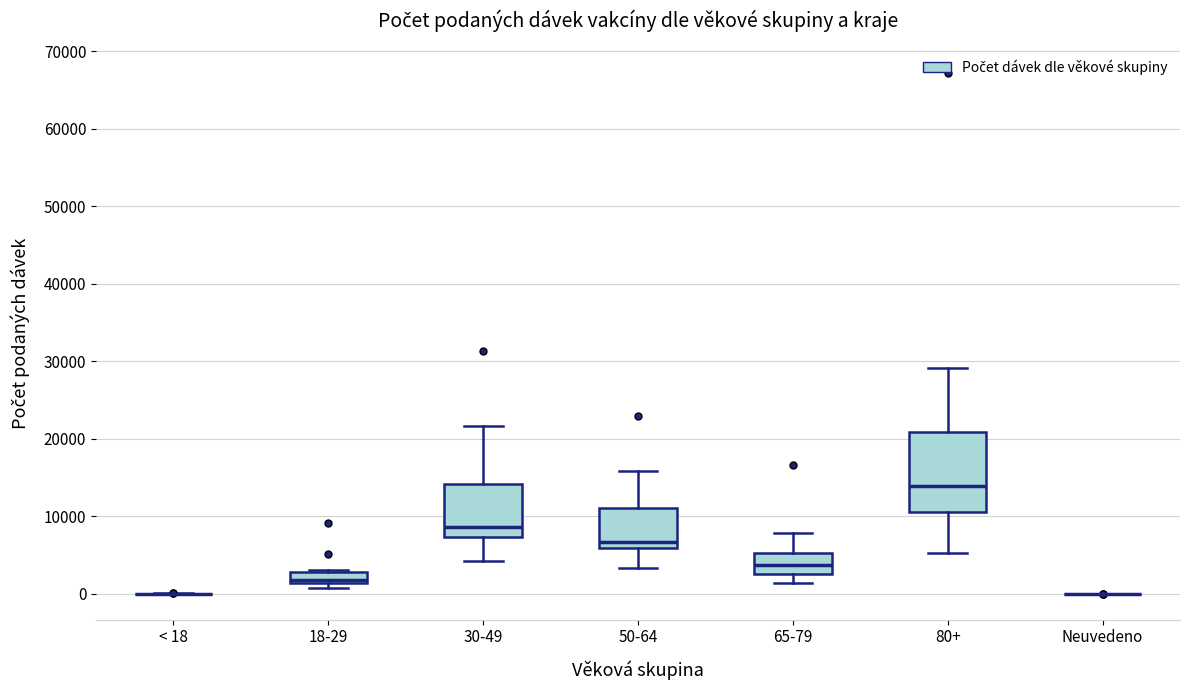

Comparing the boxes themselves (not the whiskers), which one is the tallest?

80+